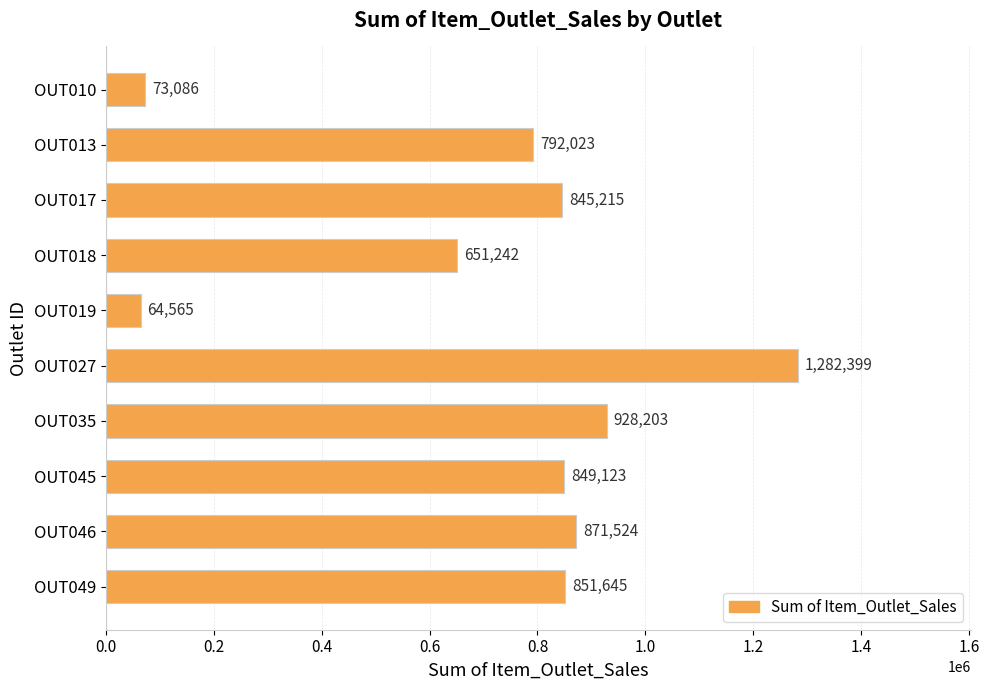

What is the average value?

720902.5